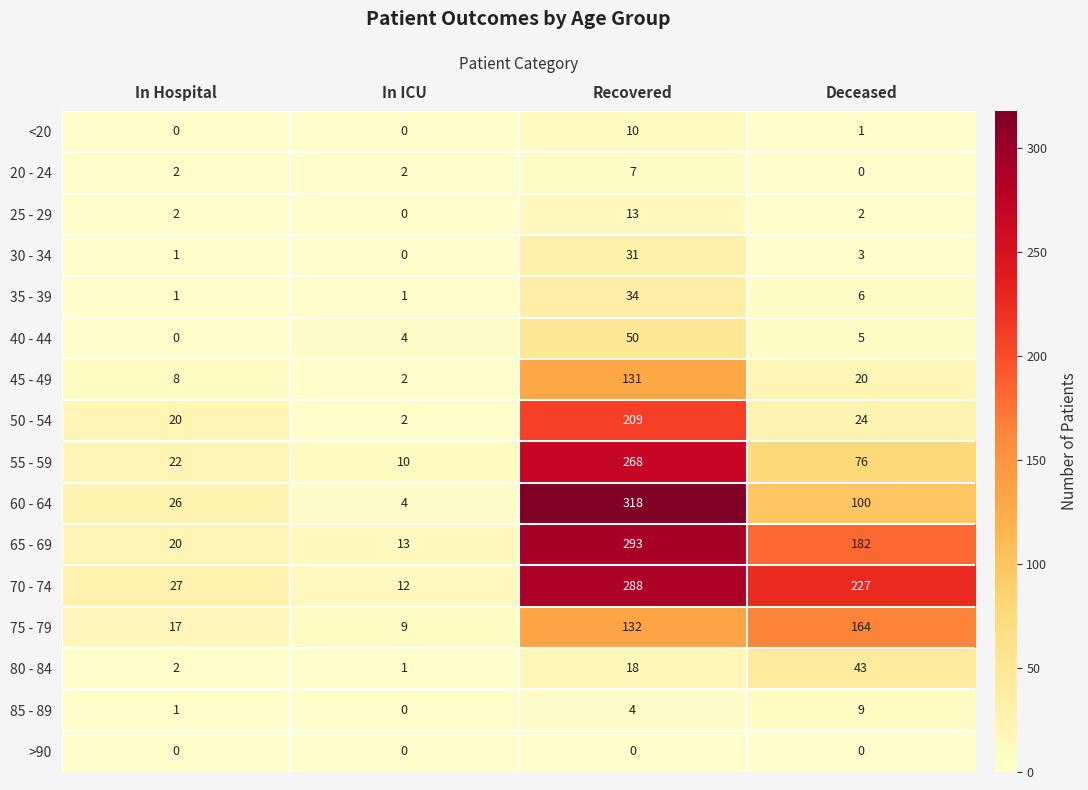

What is the average value of the 50 - 54 series?

64